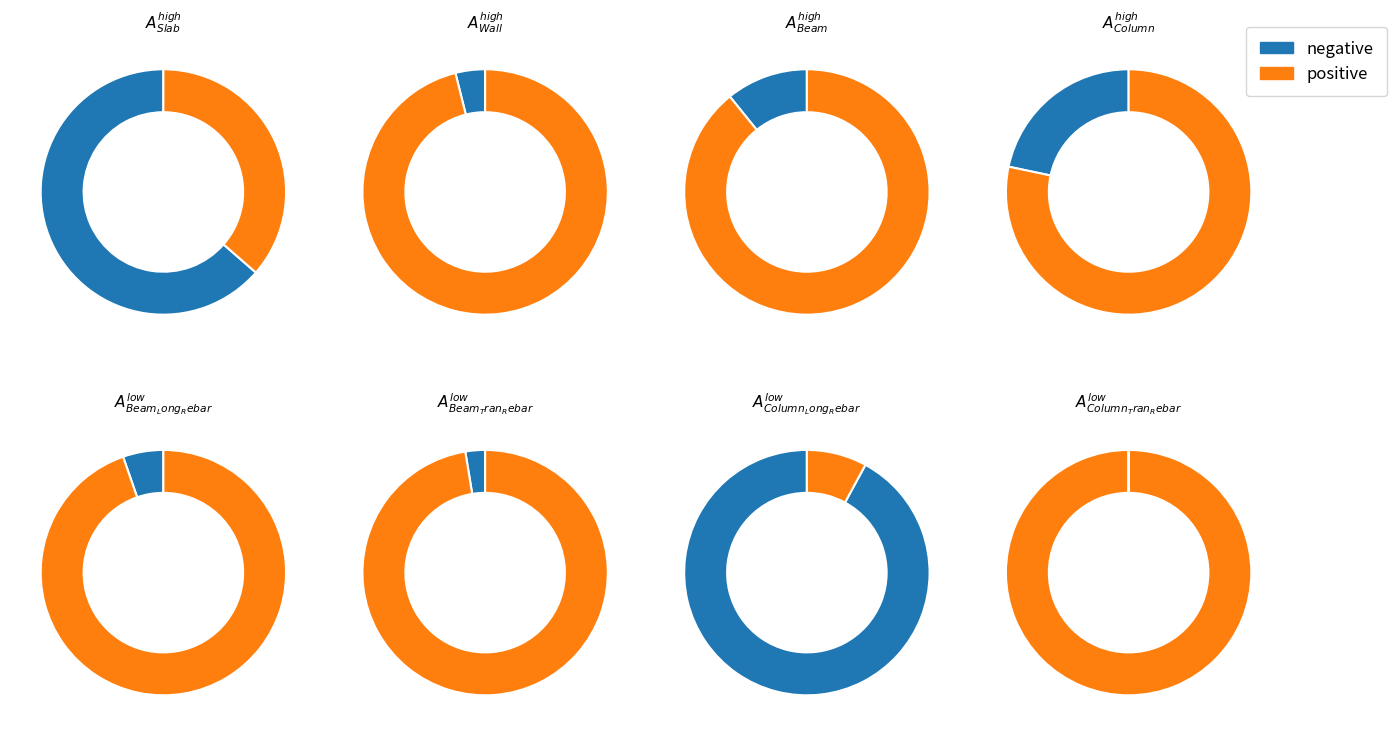

Between Column_Long_Rebar and Wall, which is larger?

Wall